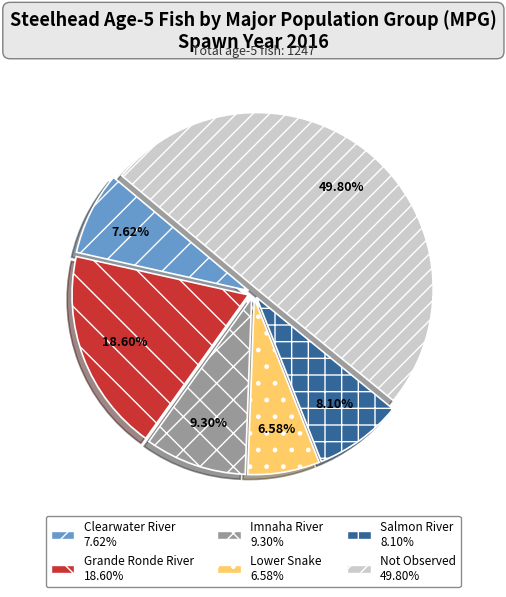

Does Lower Snake represent more than half of the total?

No